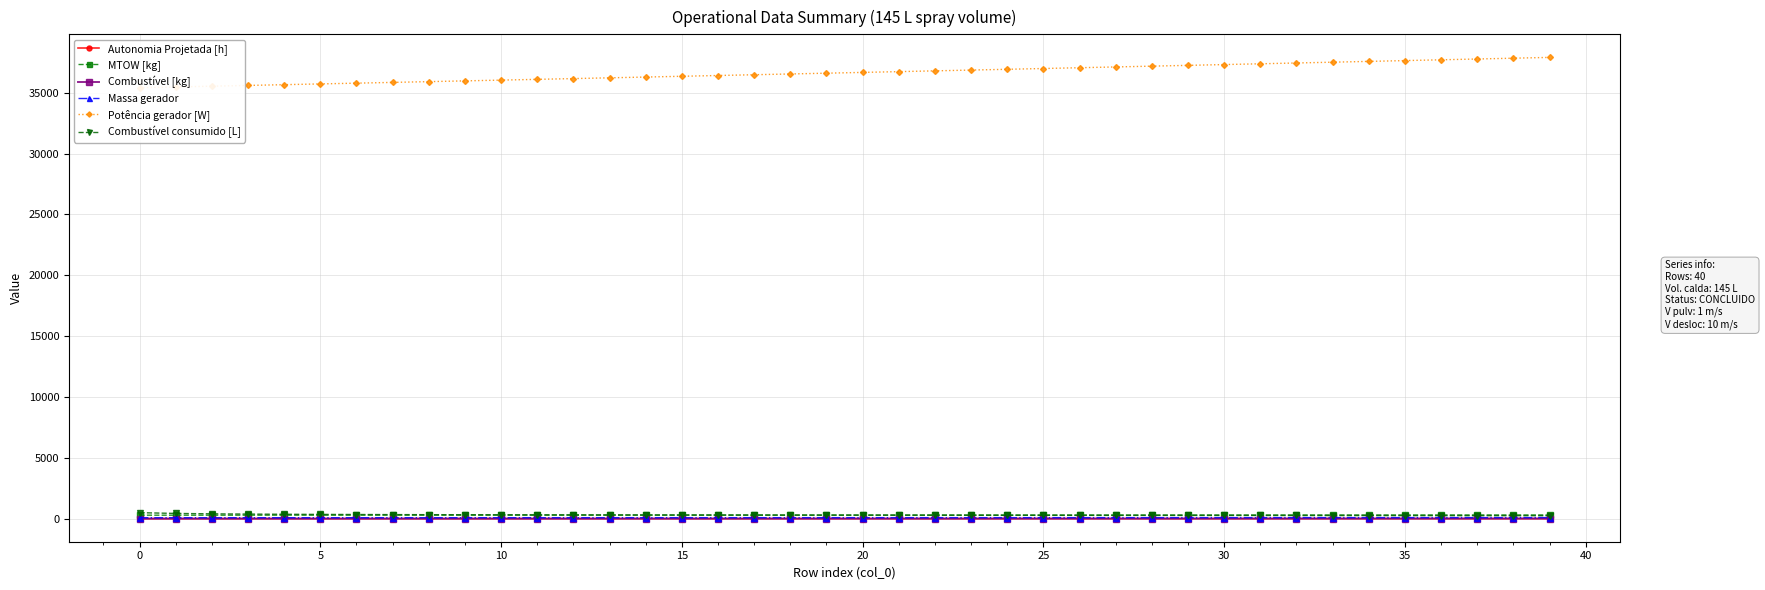

What is the sum of all Combustível [kg] values?

235.0